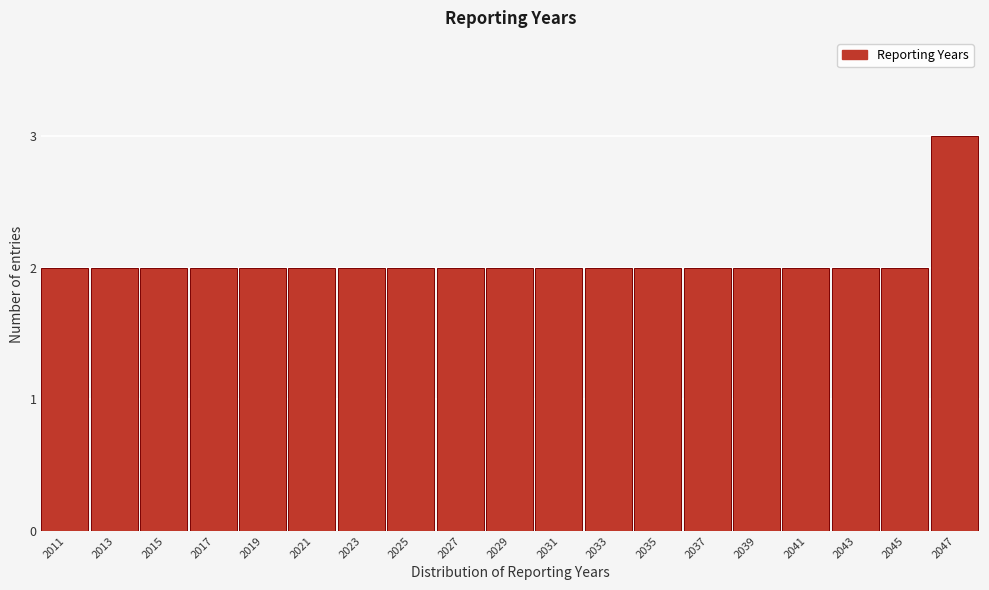

Reading left to right, what are all the values shown in this chart?

2011=2	2013=2	2015=2	2017=2	2019=2	2021=2	2023=2	2025=2	2027=2	2029=2	2031=2	2033=2	2035=2	2037=2	2039=2	2041=2	2043=2	2045=2	2047=3